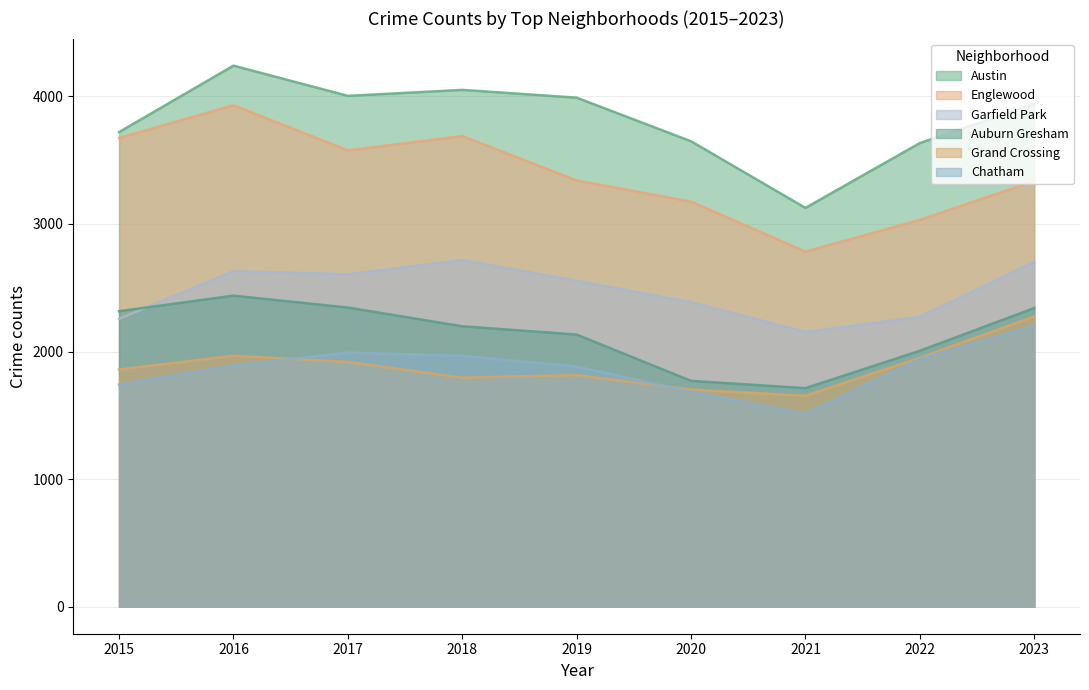

What is the sum of all Grand Crossing values?

16935